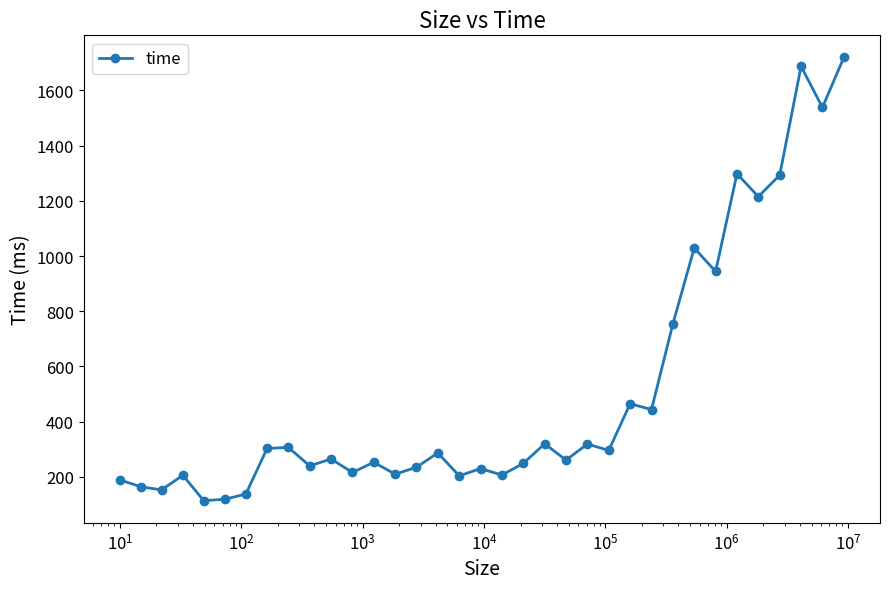

What is the minimum value shown in the chart?

114